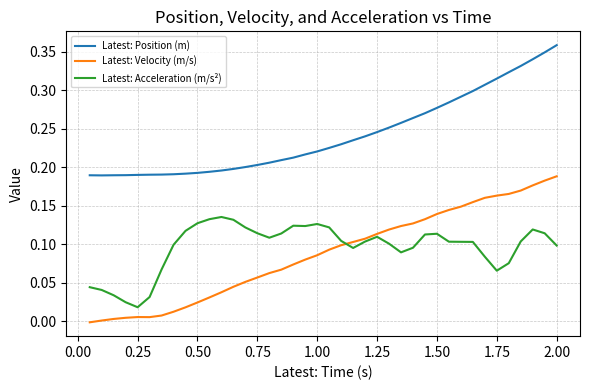

Does the chart have visible grid lines?

Yes